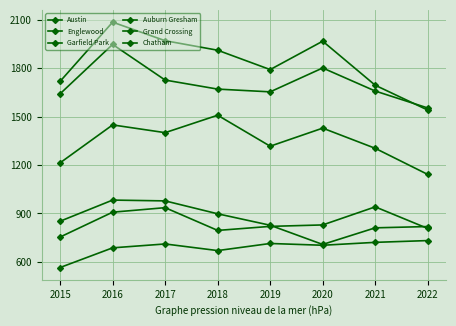

Where does the Auburn Gresham series first go above 852?

2016